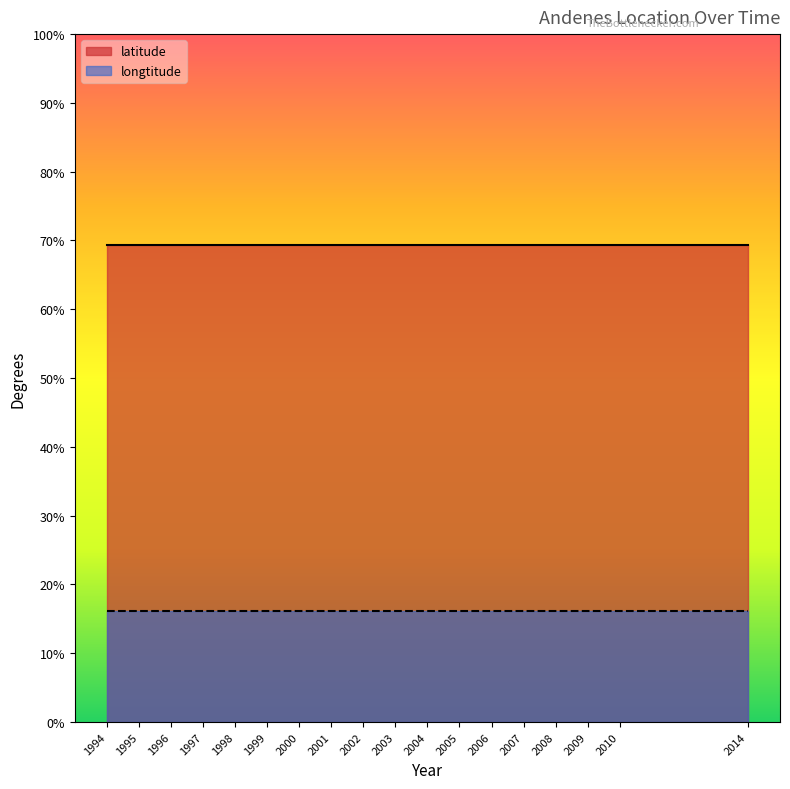

What is the difference between the highest and lowest values at 2008?

53.2